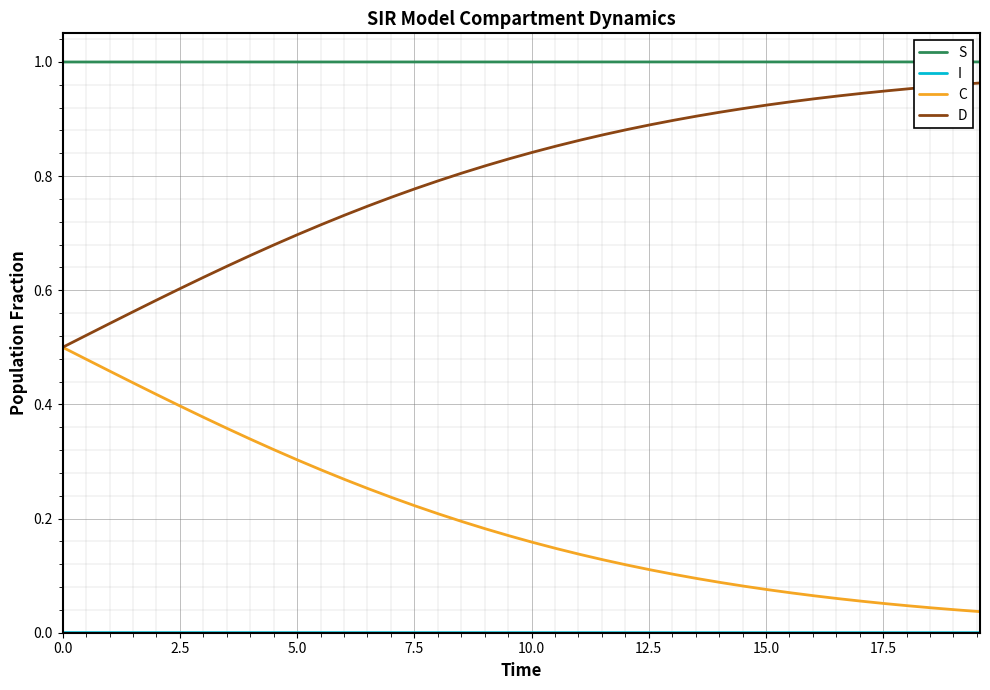

True or false: S and D intersect in this chart.

False